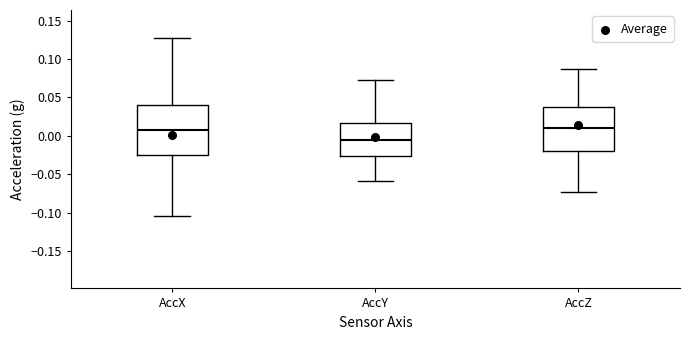

Which box has the lowest median line?

AccY